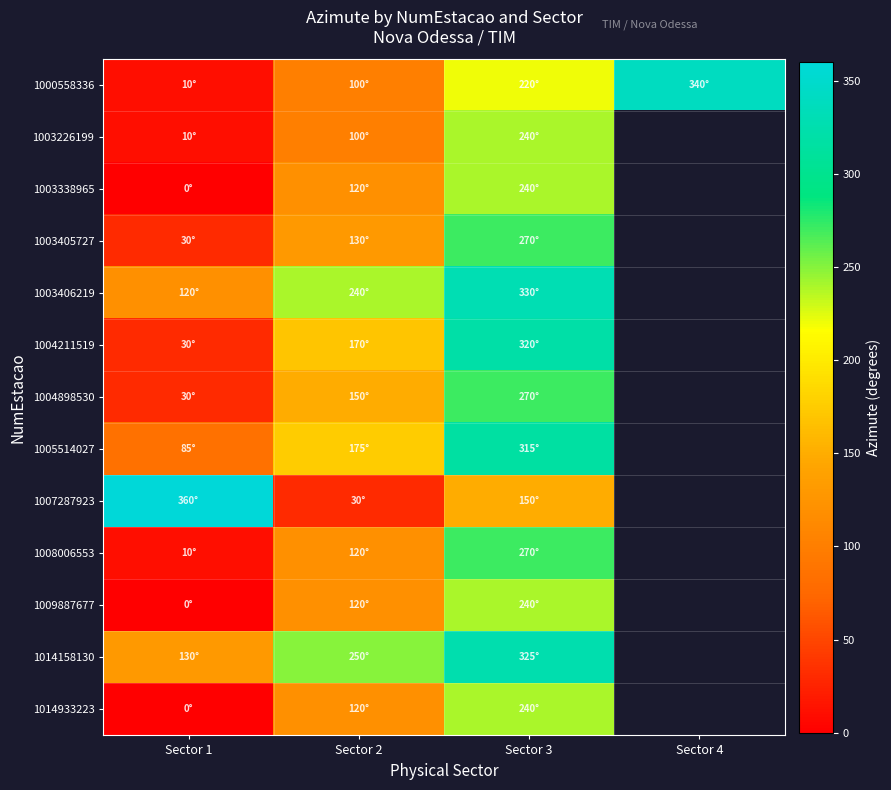

At which category is the sum across all series the highest?

Sector 3